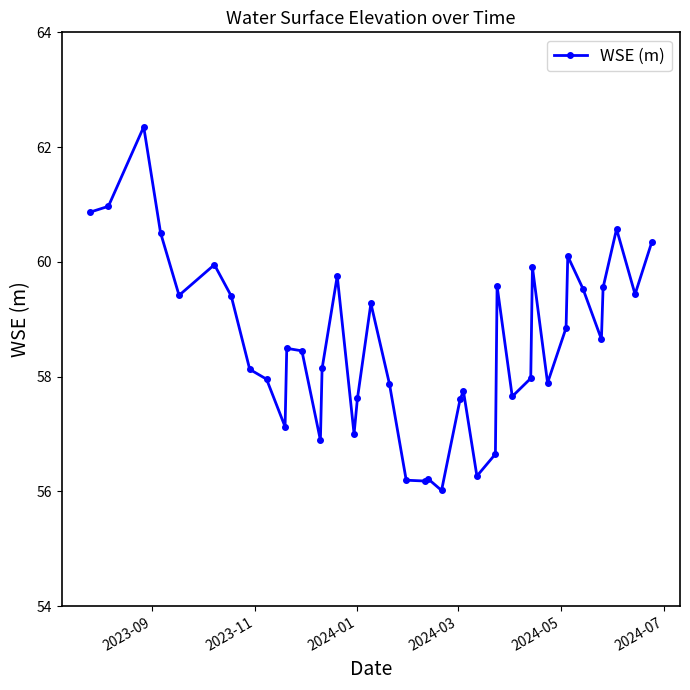

What is the smallest value displayed?

56.0